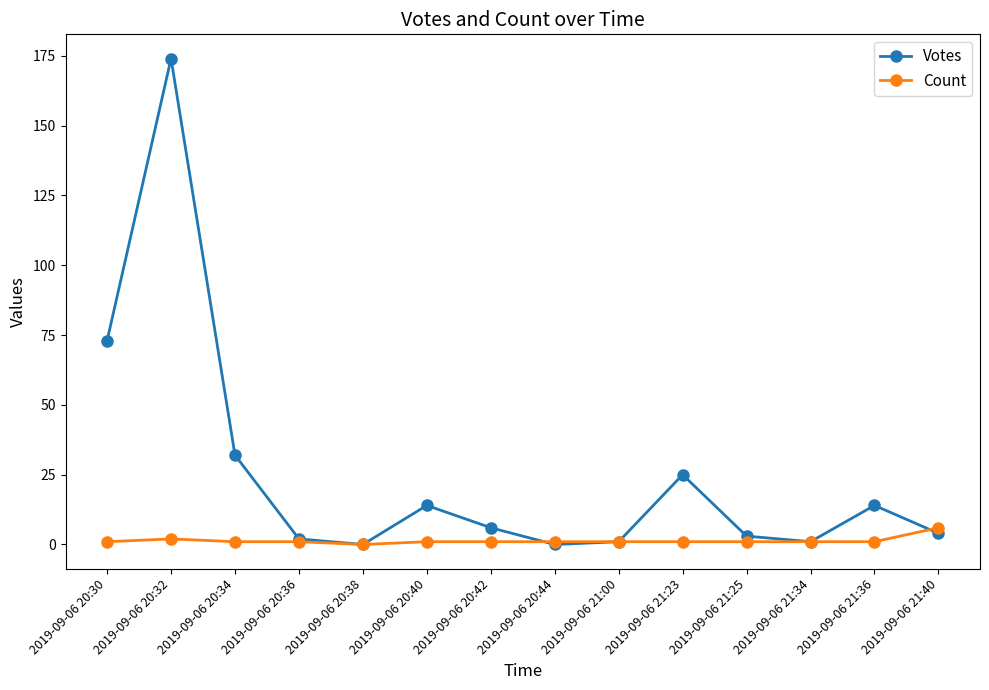

True or false: Count has a value of 1 at 2019-09-06 20:40.

True